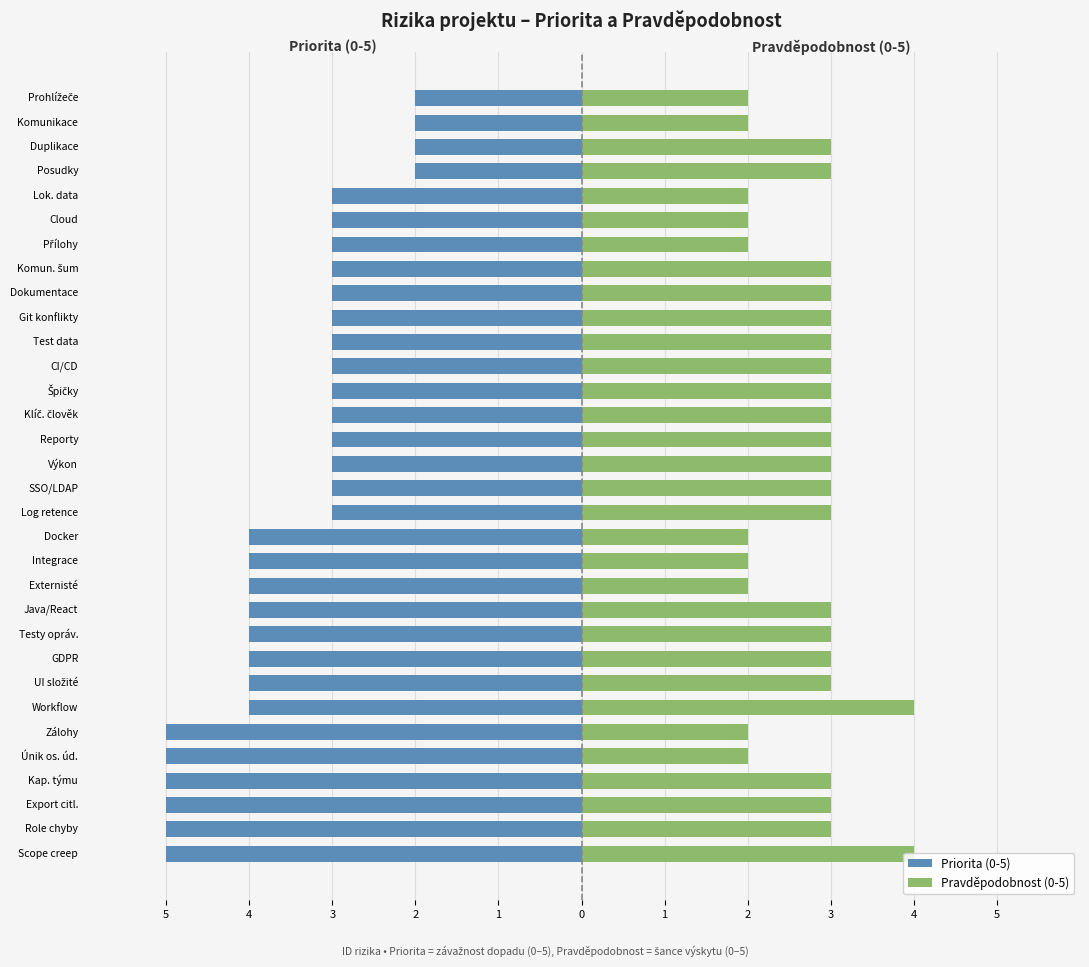

The value of Pravděpodobnost (0-5) at Přílohy is 1. True or false?

False